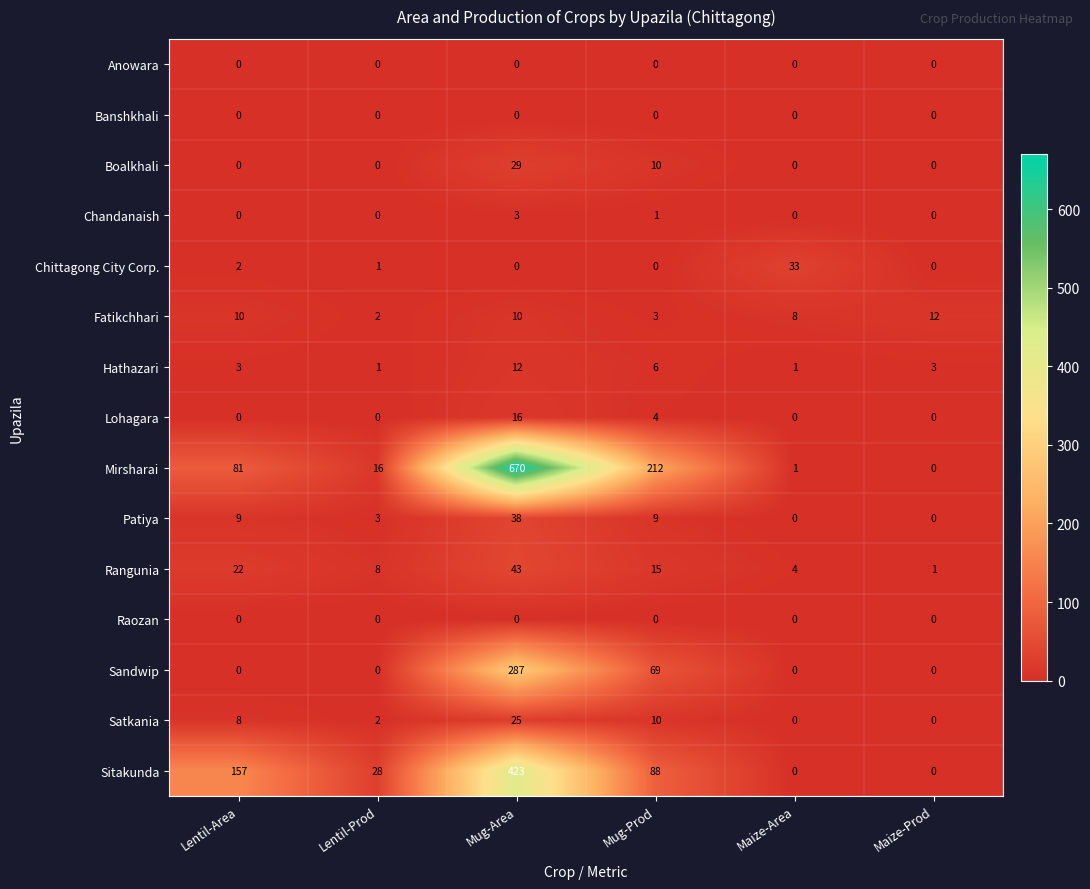

Count the Lohagara values in the range 0 to 4.

5